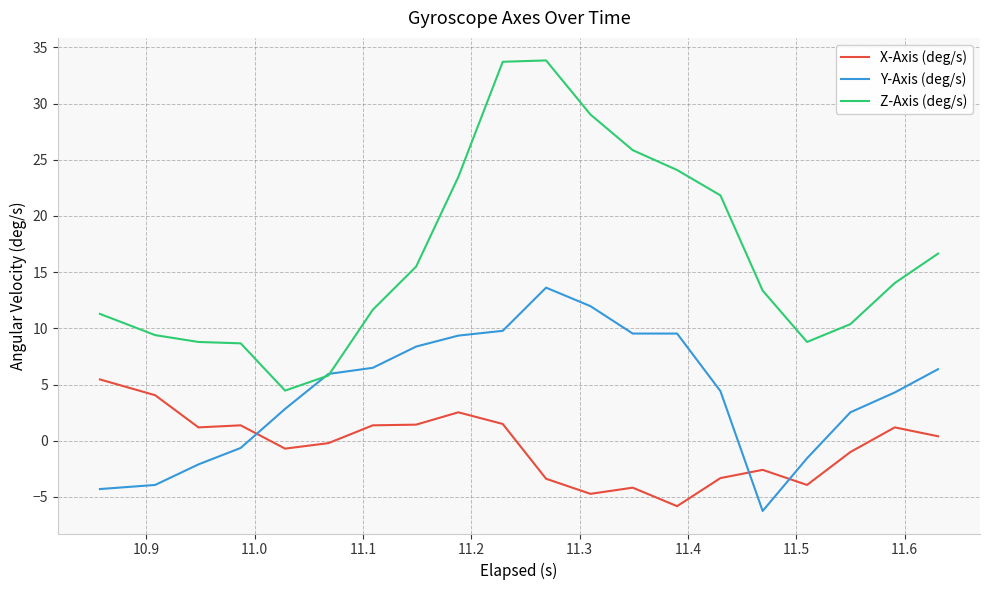

Is this an area chart (filled region under the line)?

No